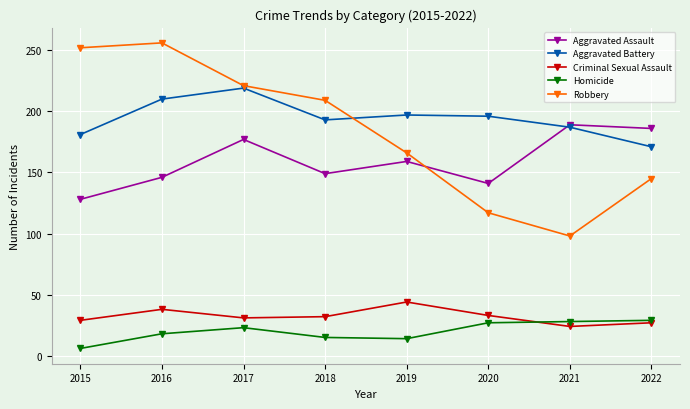

What are all the series names shown in the legend?

Aggravated Assault, Aggravated Battery, Criminal Sexual Assault, Homicide, Robbery